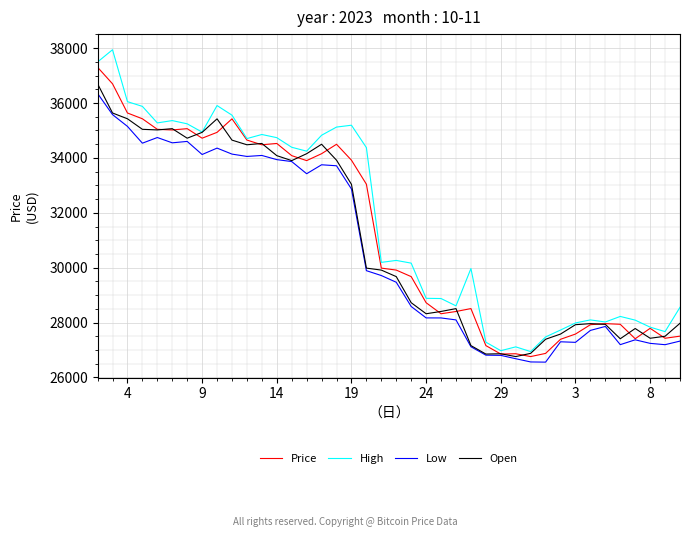

What is the difference between the maximum and minimum values in the Open series?

9939.4